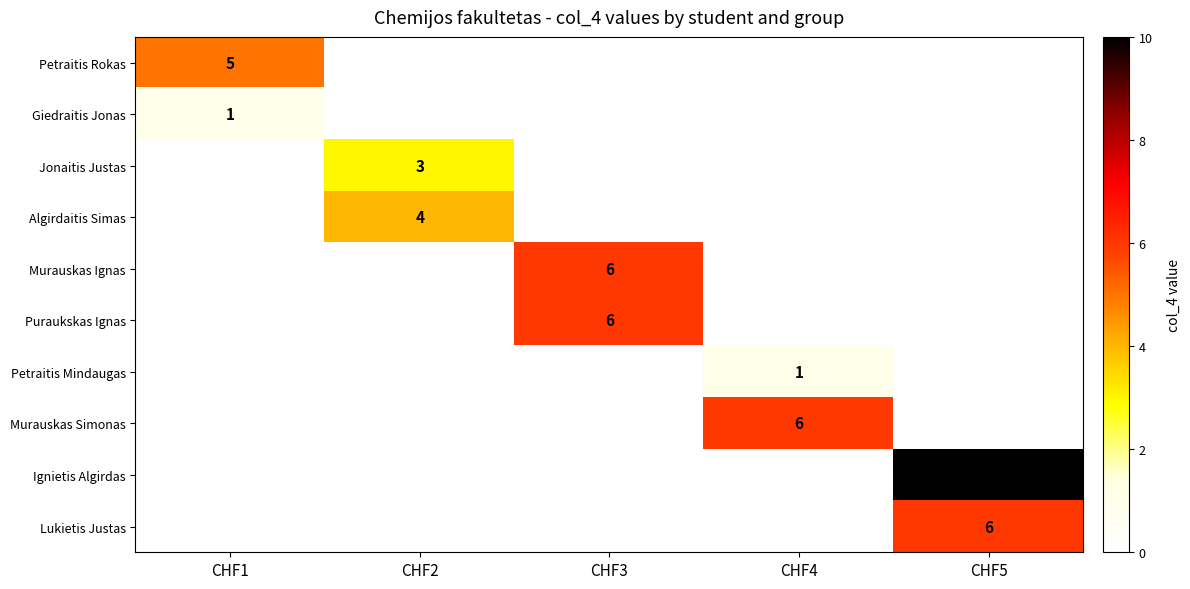

True or false: Lukietis Justas has a value of 10 at CHF5.

False